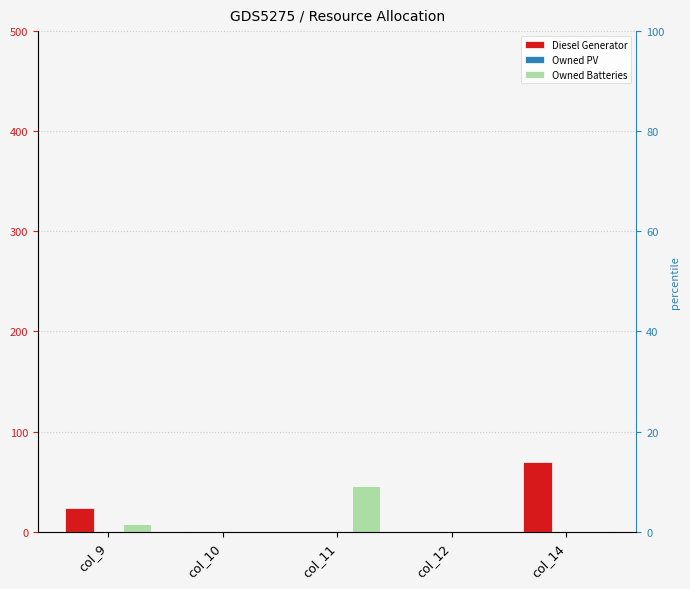

Rank the series by their maximum value, from lowest to highest.

Owned PV, Owned Batteries, Diesel Generator